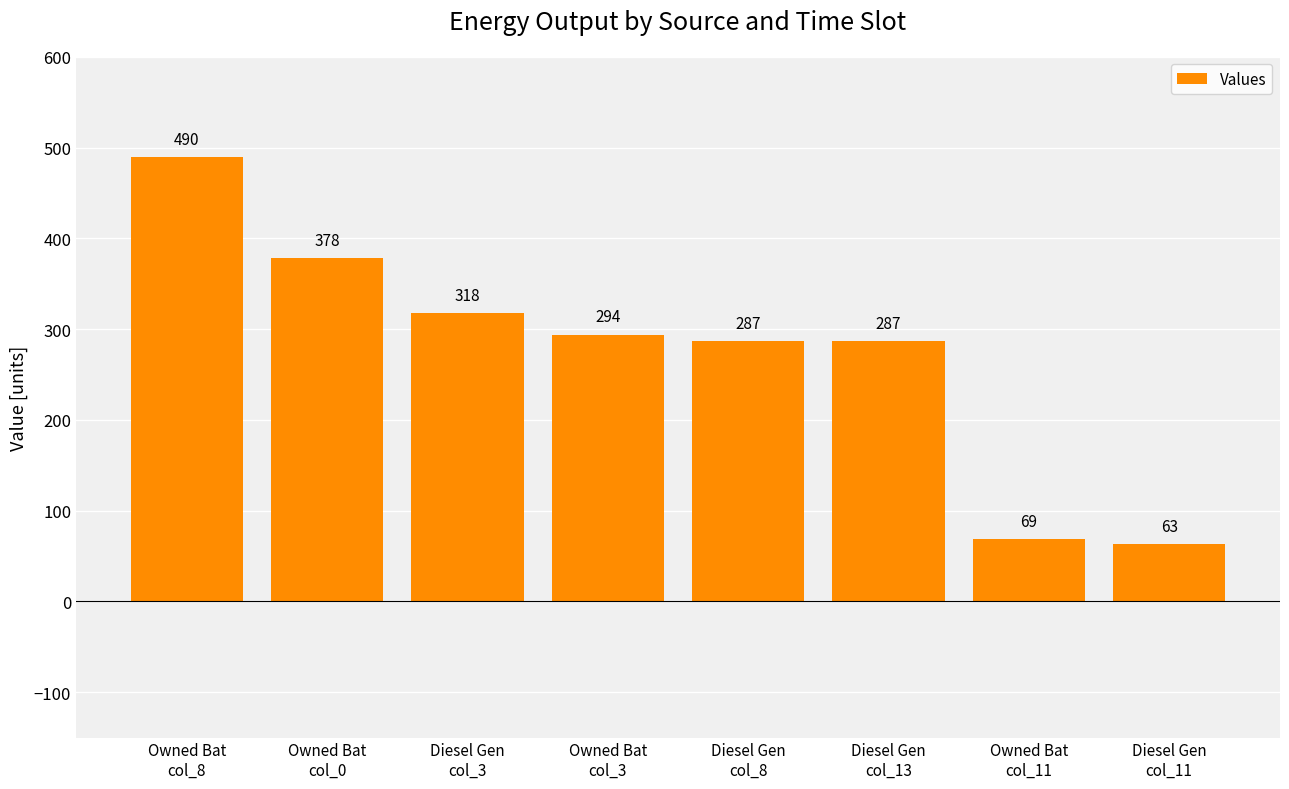

What is the maximum value shown in the chart?

490